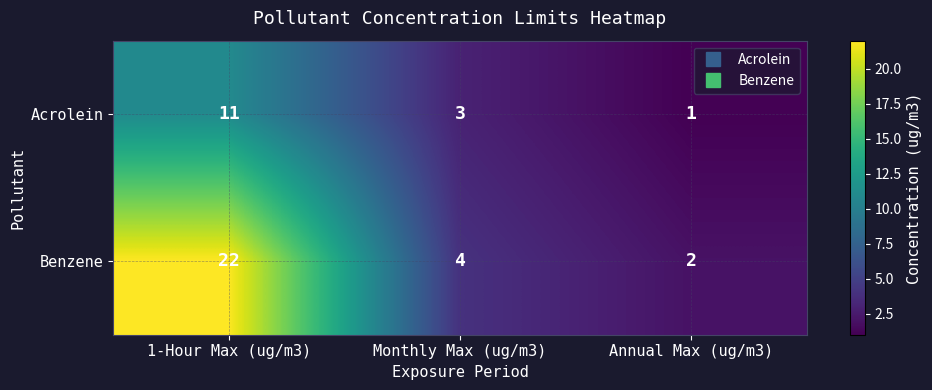

What is the total value across all series at Annual Max (ug/m3)?

3